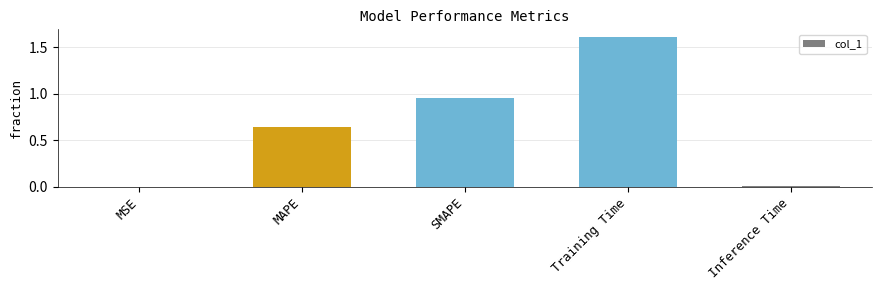

What is the maximum value shown in the chart?

1.6